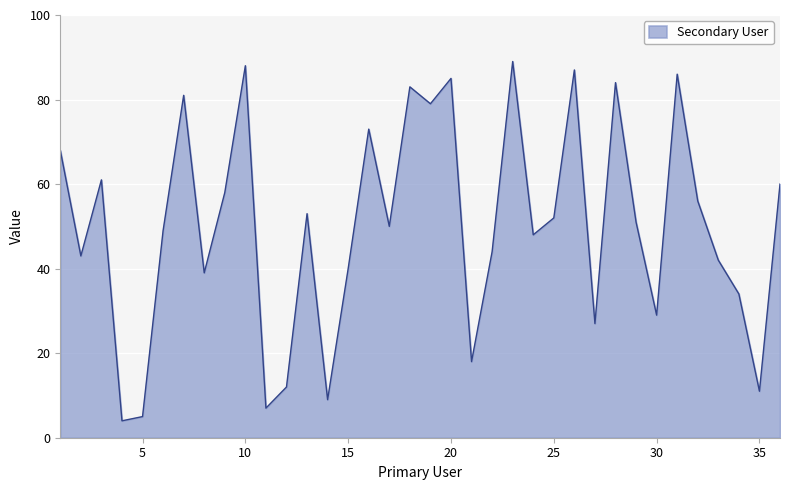

True or false: there are more than 2 points higher than both neighbors.

True